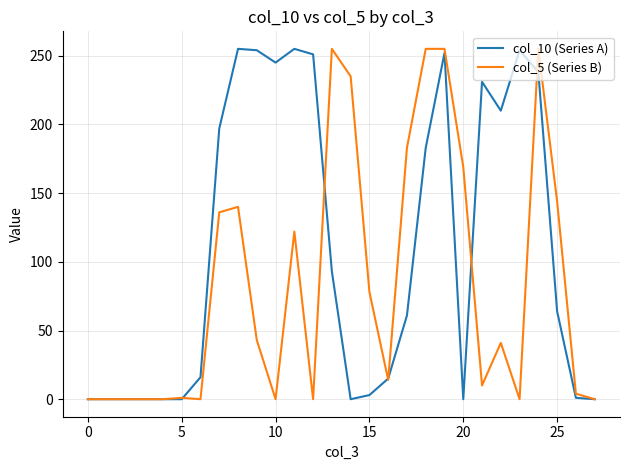

How many lines are shown in the chart?

2